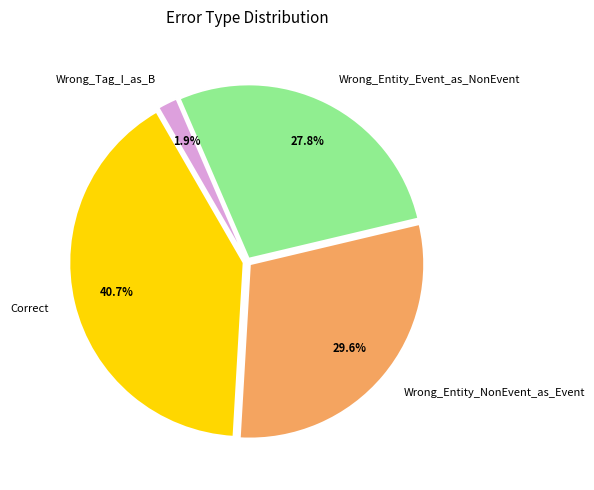

Between Correct and Wrong_Entity_NonEvent_as_Event, which is larger?

Correct